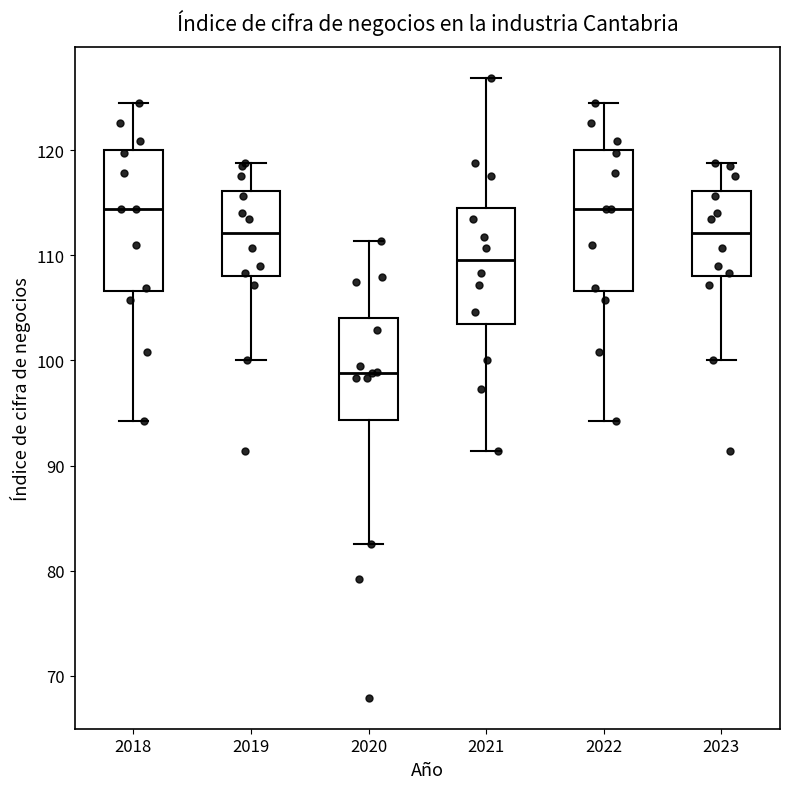

Reading left to right, read every box against the y-axis: the position of its median line, the range the box covers, and the ends of its whiskers. The values are not printed on the chart, so give them approximately, as read against the axis.

2018: median 114, box 107 to 120, whiskers 94 to 124
2019: median 112, box 108 to 116, whiskers 100 to 119
2020: median 99, box 94 to 104, whiskers 83 to 111
2021: median 110, box 103 to 114, whiskers 91 to 127
2022: median 114, box 107 to 120, whiskers 94 to 124
2023: median 112, box 108 to 116, whiskers 100 to 119